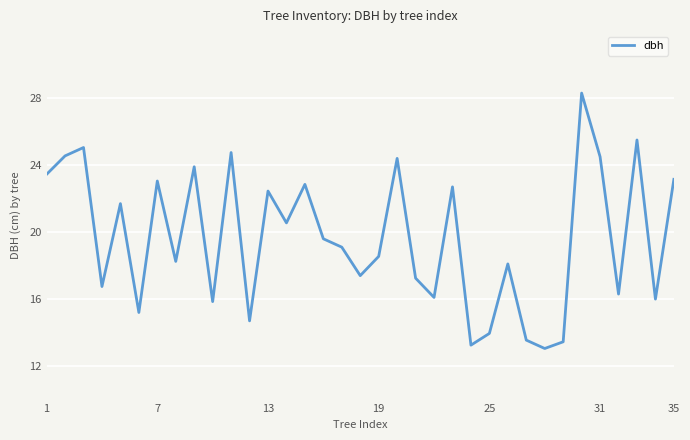

What is the smallest value displayed?

13.1